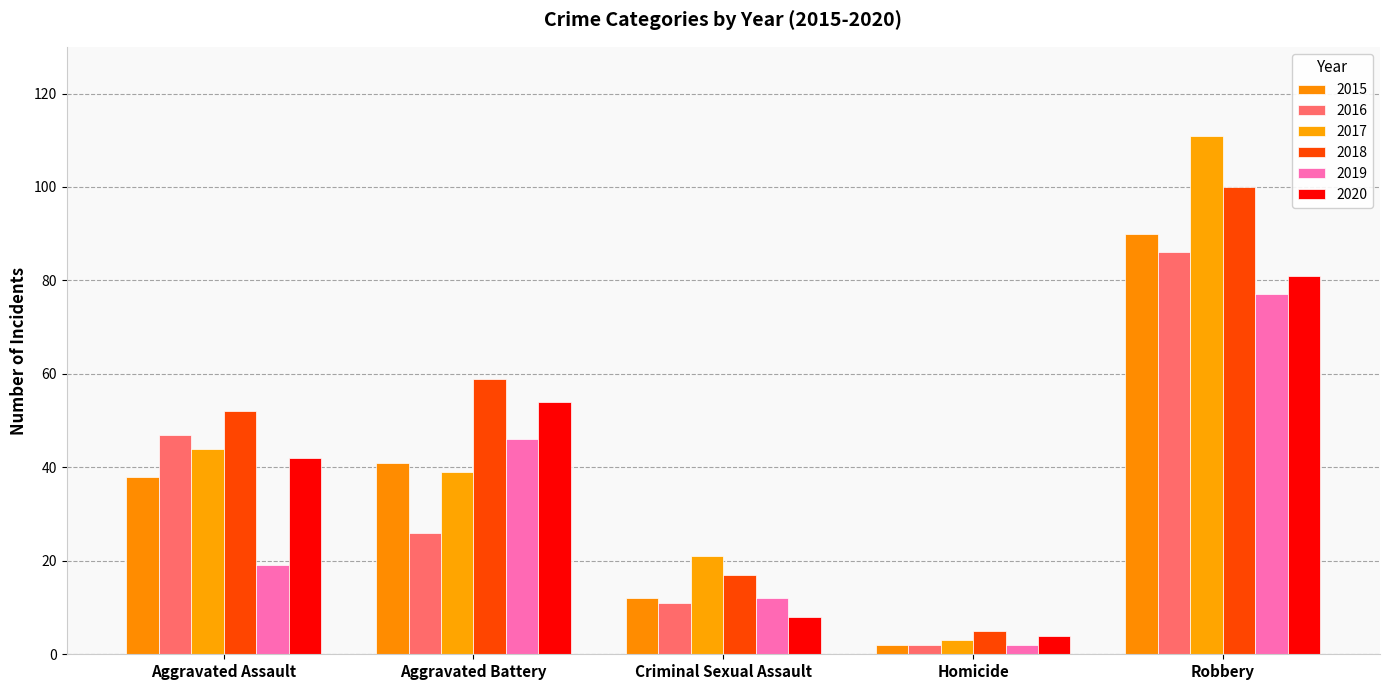

How many data points does each series have?

5